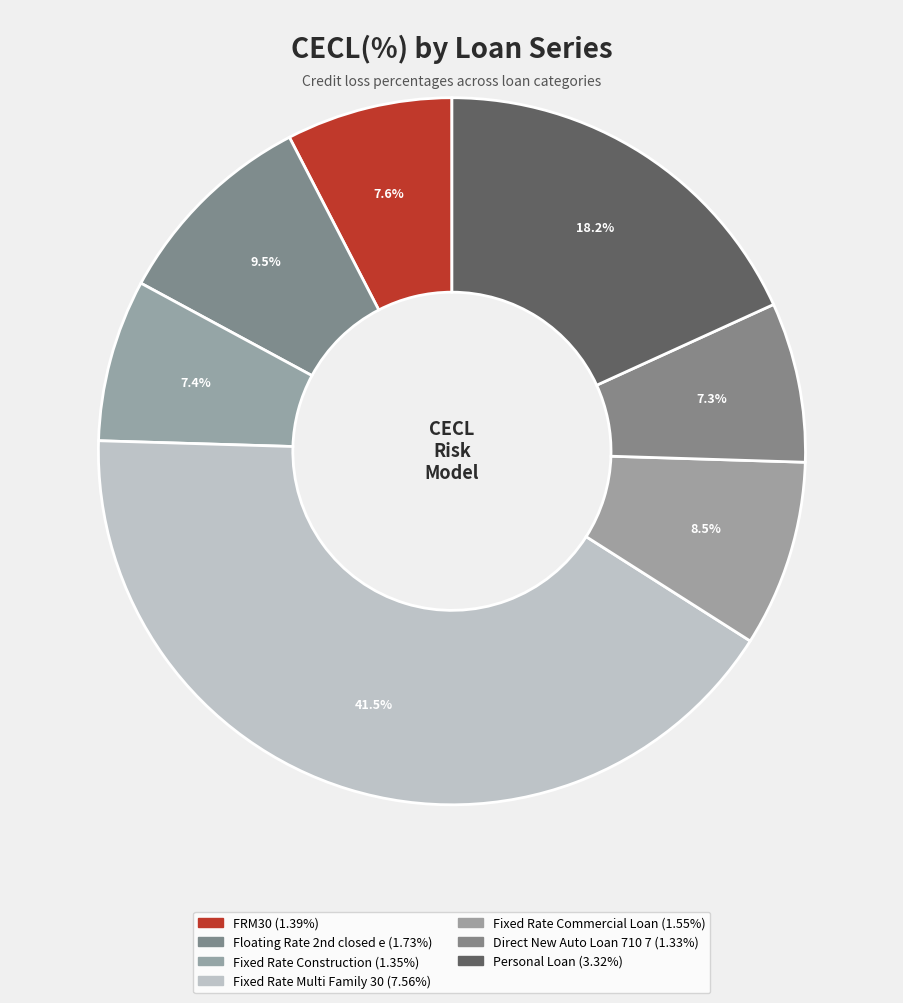

Which category has the smallest portion of the pie?

Direct New Auto Loan 710 7